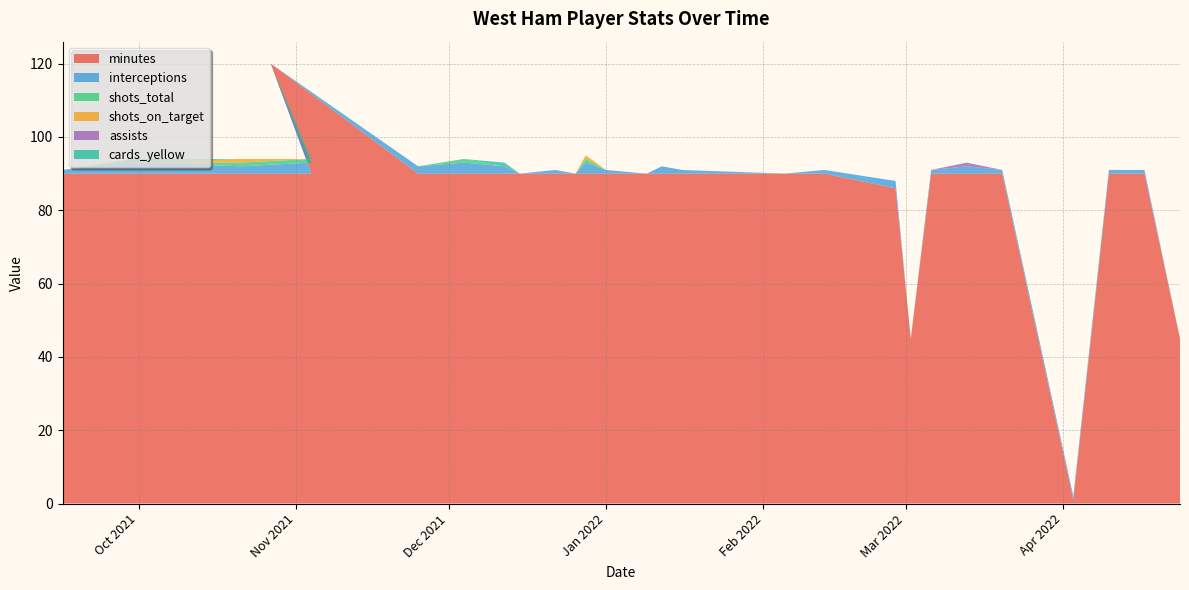

Reading left to right, transcribe all the data shown in this chart.

minutes: 90	90	90	90	120	90	90	90	90	90	90	90	90	90	90	90	90	90	86	45	90	90	90	1	90	90	45
interceptions: 1	3	2	3	0	2	3	2	0	1	0	3	1	0	2	1	0	1	2	0	1	2	1	1	1	1	0
shots_total: 0	0	1	1	0	0	1	0	0	0	0	1	0	0	0	0	0	0	0	0	0	0	0	0	0	0	0
shots_on_target: 0	0	1	0	0	0	0	0	0	0	0	1	0	0	0	0	0	0	0	0	0	0	0	0	0	0	0
assists: 0	0	0	0	0	0	0	0	0	0	0	0	0	0	0	0	0	0	0	0	0	1	0	0	0	0	0
cards_yellow: 0	1	0	0	0	0	0	1	0	0	0	0	0	0	0	0	0	0	0	0	0	0	0	0	0	0	0